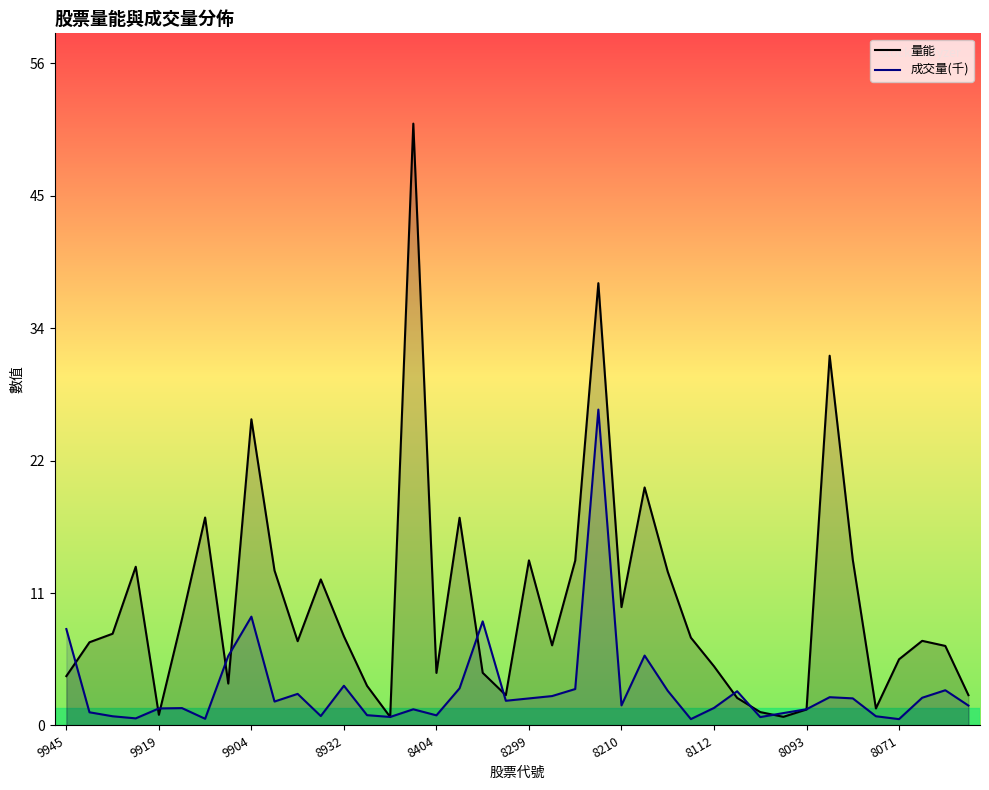

Where does the 成交量(千) series first go above 2?

9945